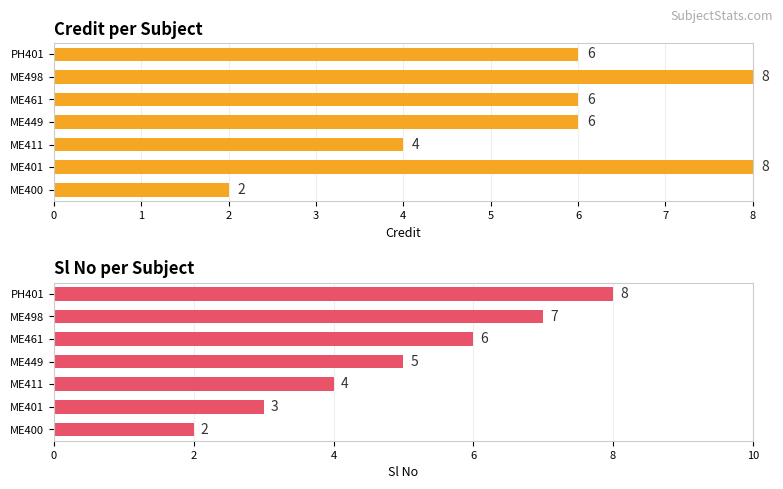

What is the spread (max minus min) of values at ME401?

5